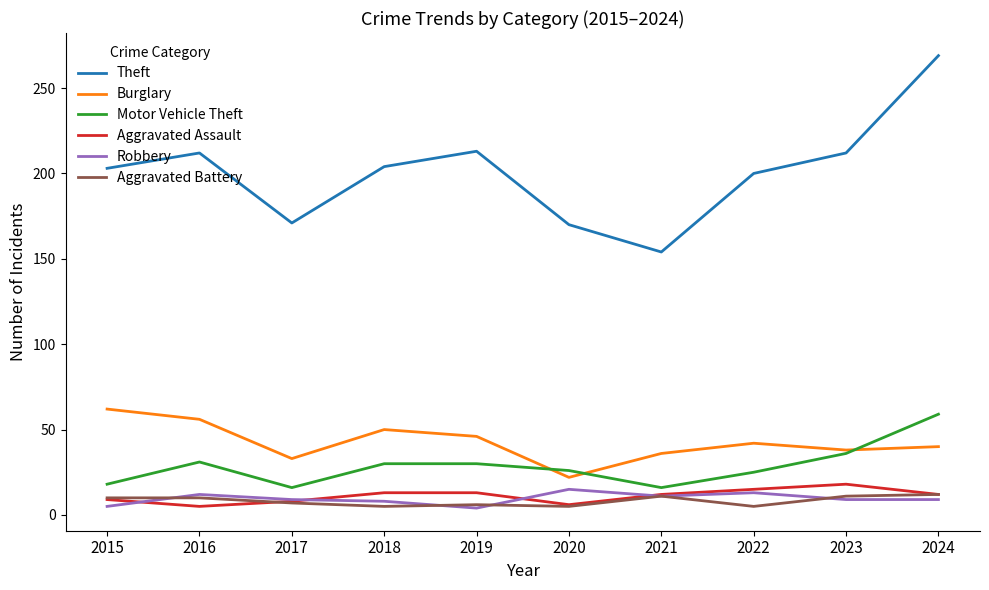

True or false: Burglary and Aggravated Battery intersect in this chart.

False